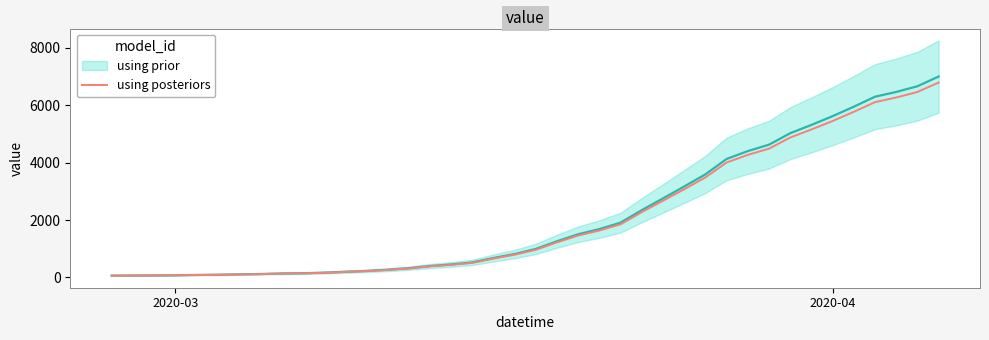

How many data points does each series have?

40